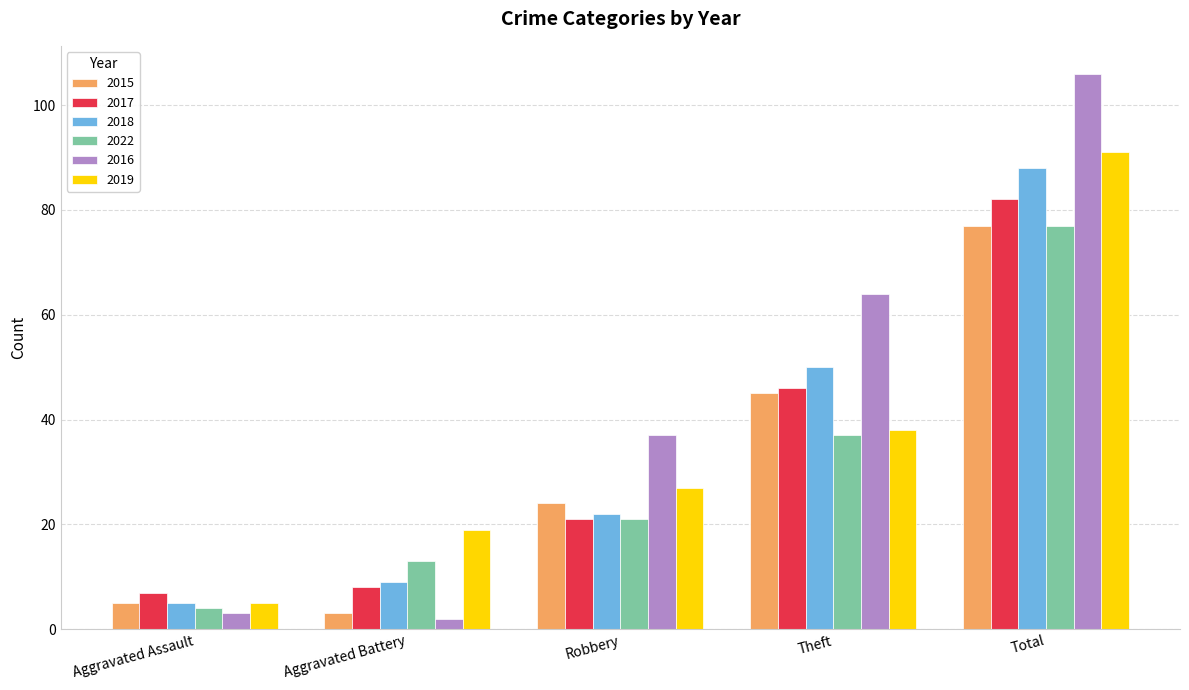

What position from the left is Aggravated Battery?

2